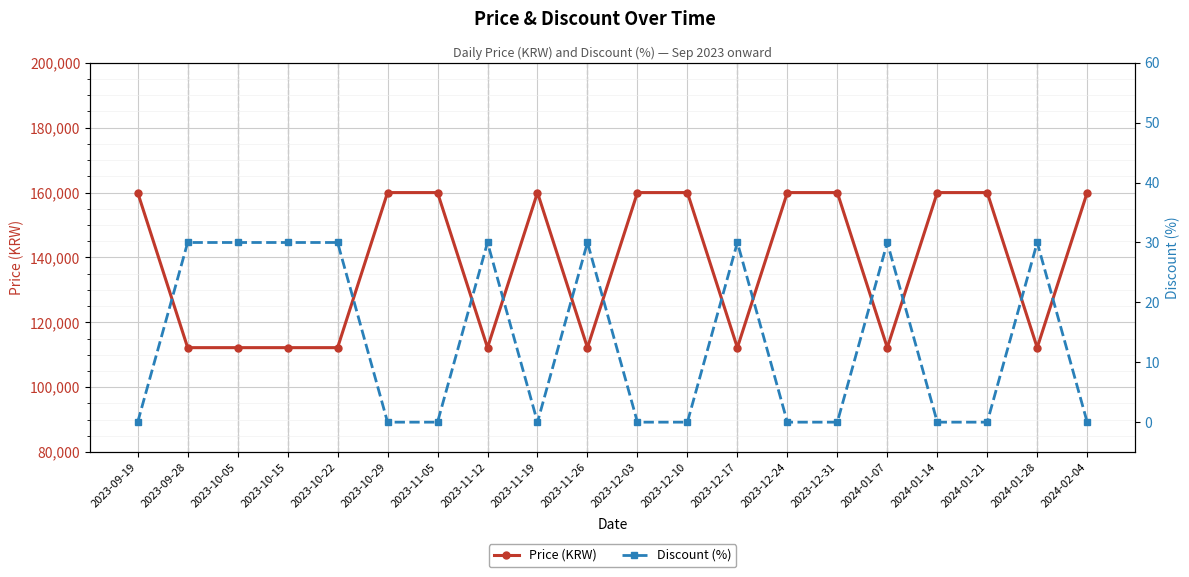

What are all the series names shown in the legend?

Price (KRW), Discount (%)